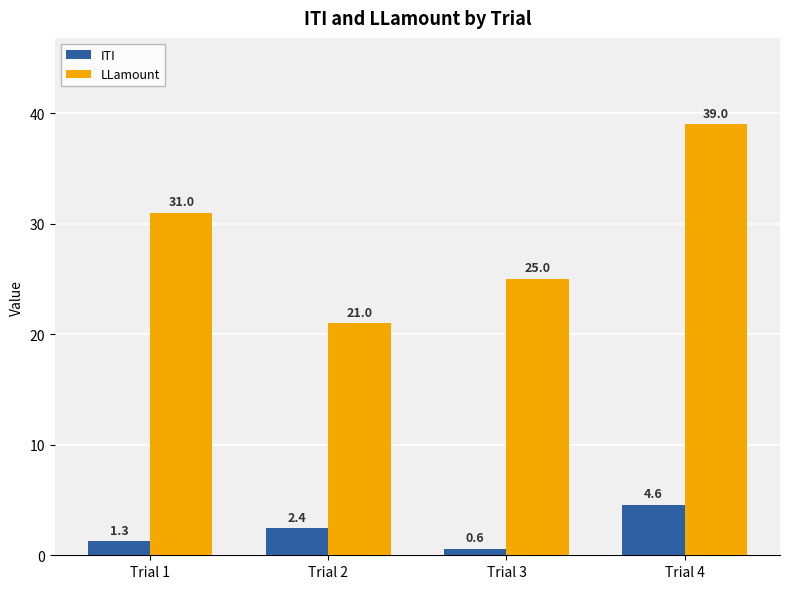

Reading left to right, transcribe all the data shown in this chart.

ITI: 1.3	2.4	0.6	4.6
LLamount: 31.0	21.0	25.0	39.0